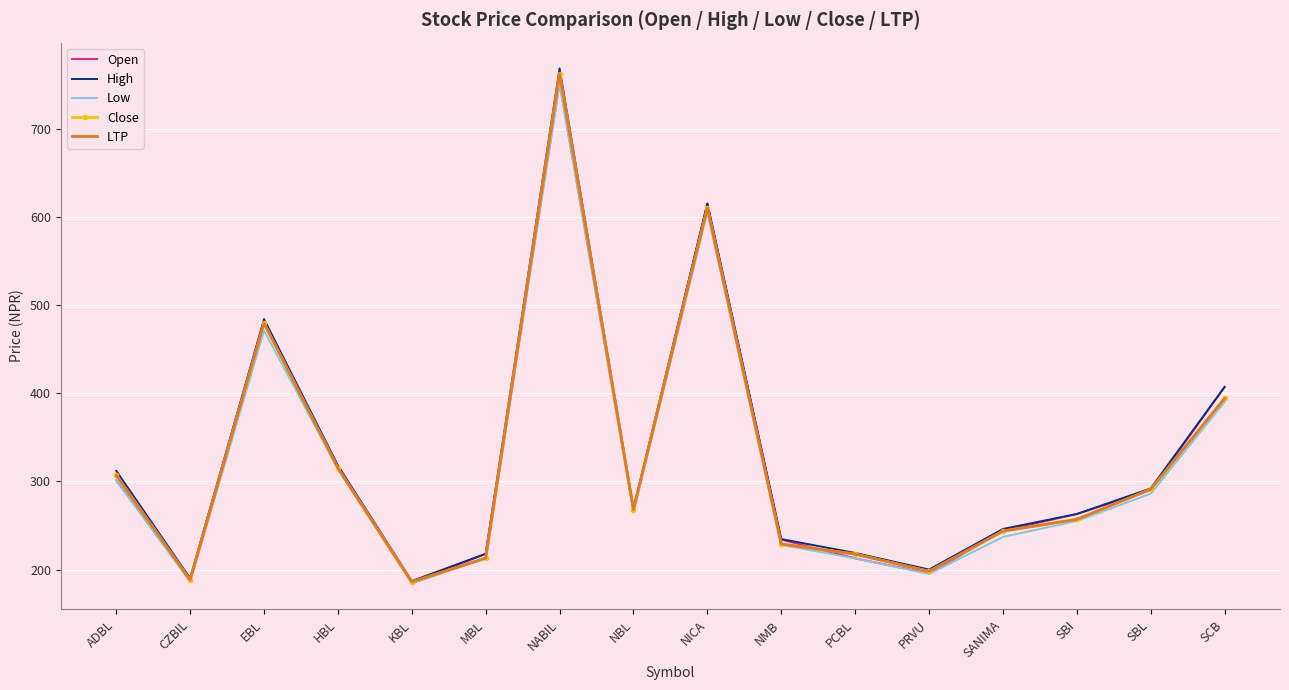

What is the minimum value for High?

187.0